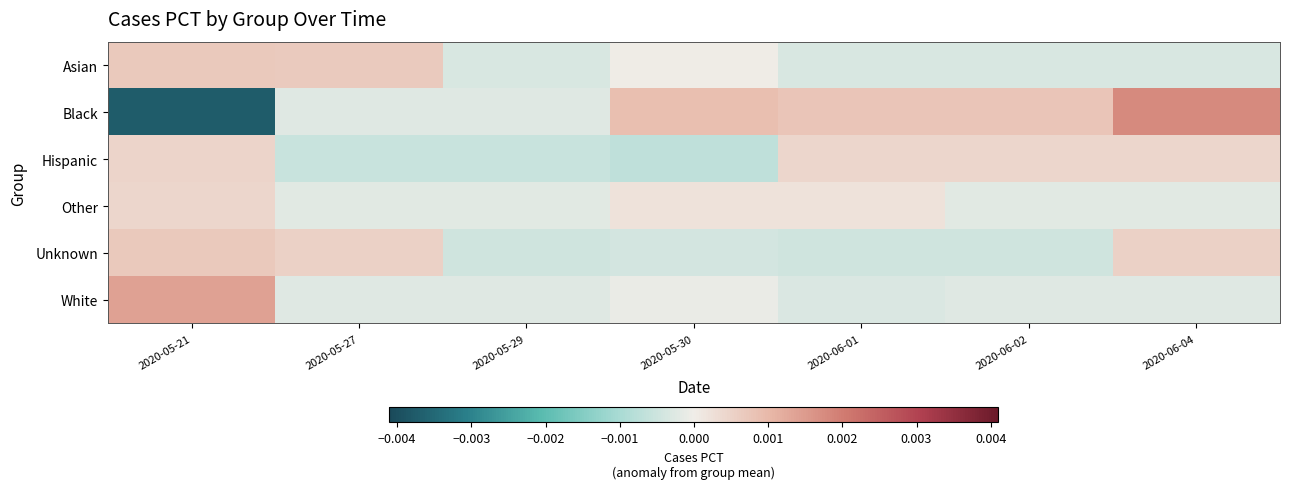

At which category does the chart reach its peak across all series?

2020-06-04